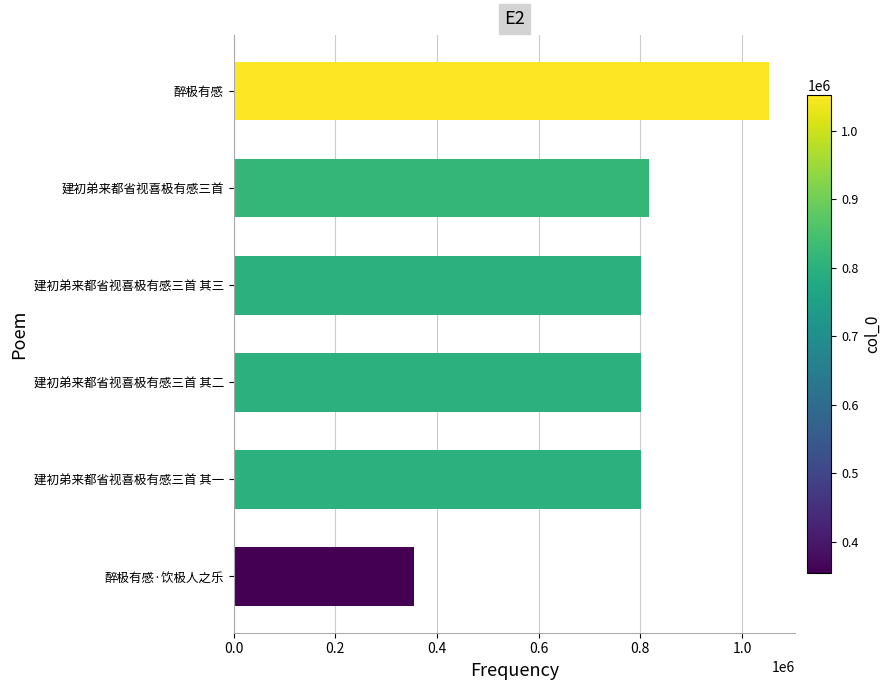

Read the value at 醉极有感.

1052247